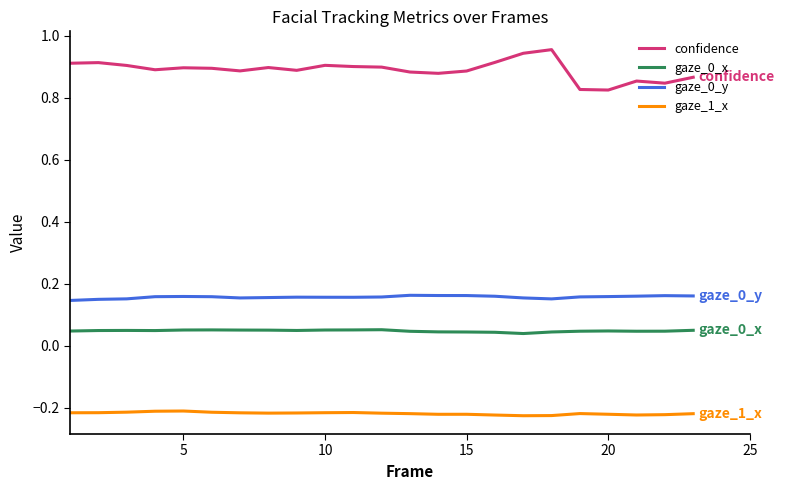

Which series has the widest spread of values?

confidence